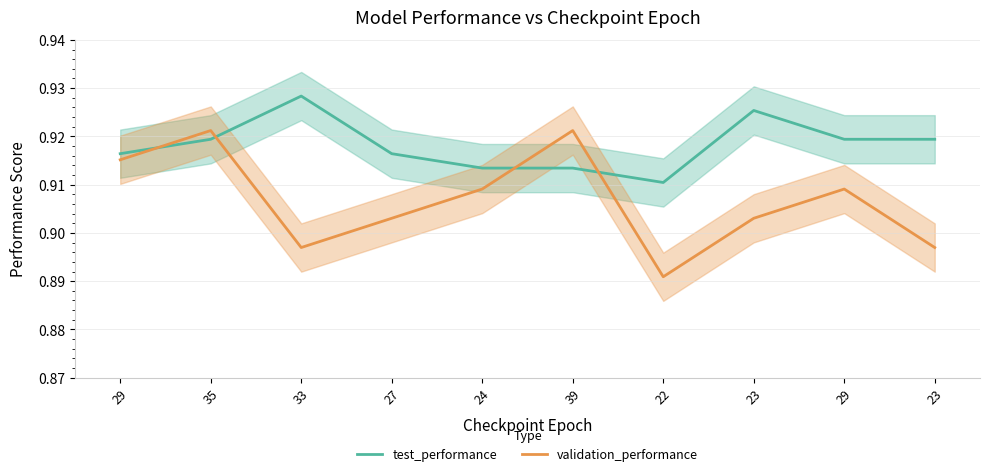

Is it true that test_performance equals 0.9 at 29?

True